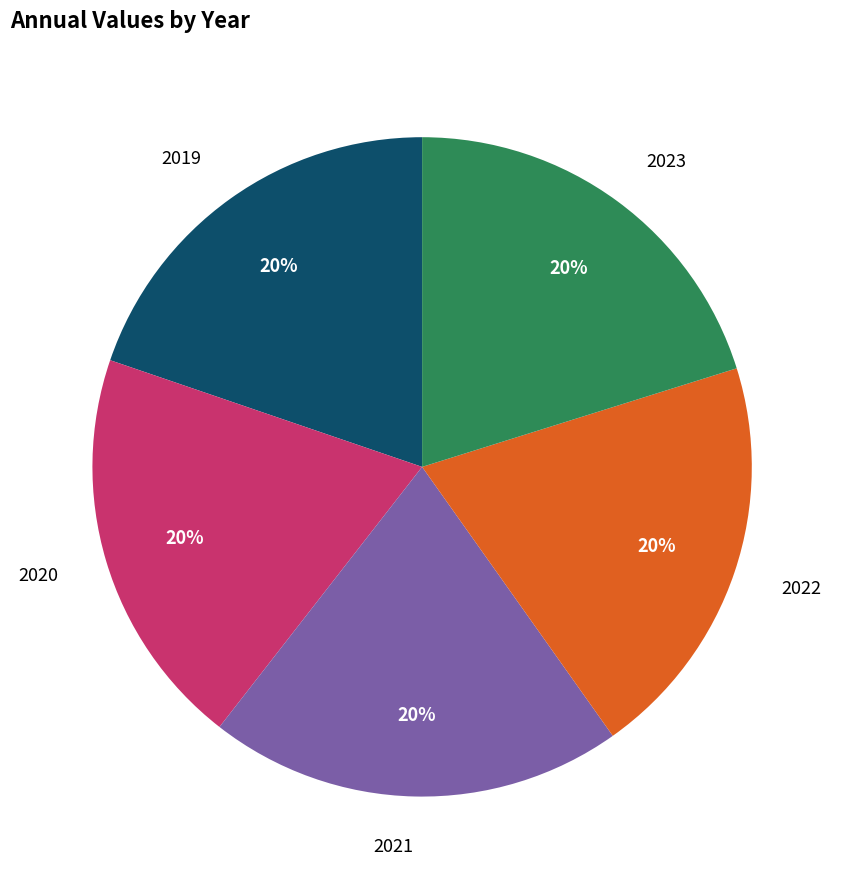

Combined, do 2019 and 2022 account for over 50%?

No